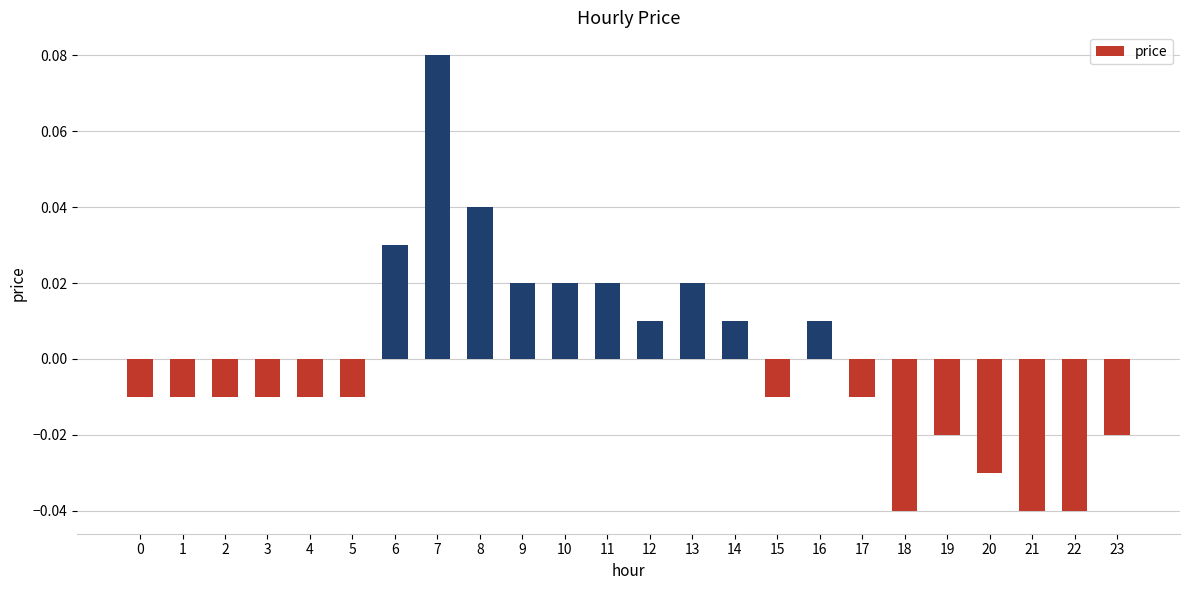

At which category does the chart reach its peak across all series?

7